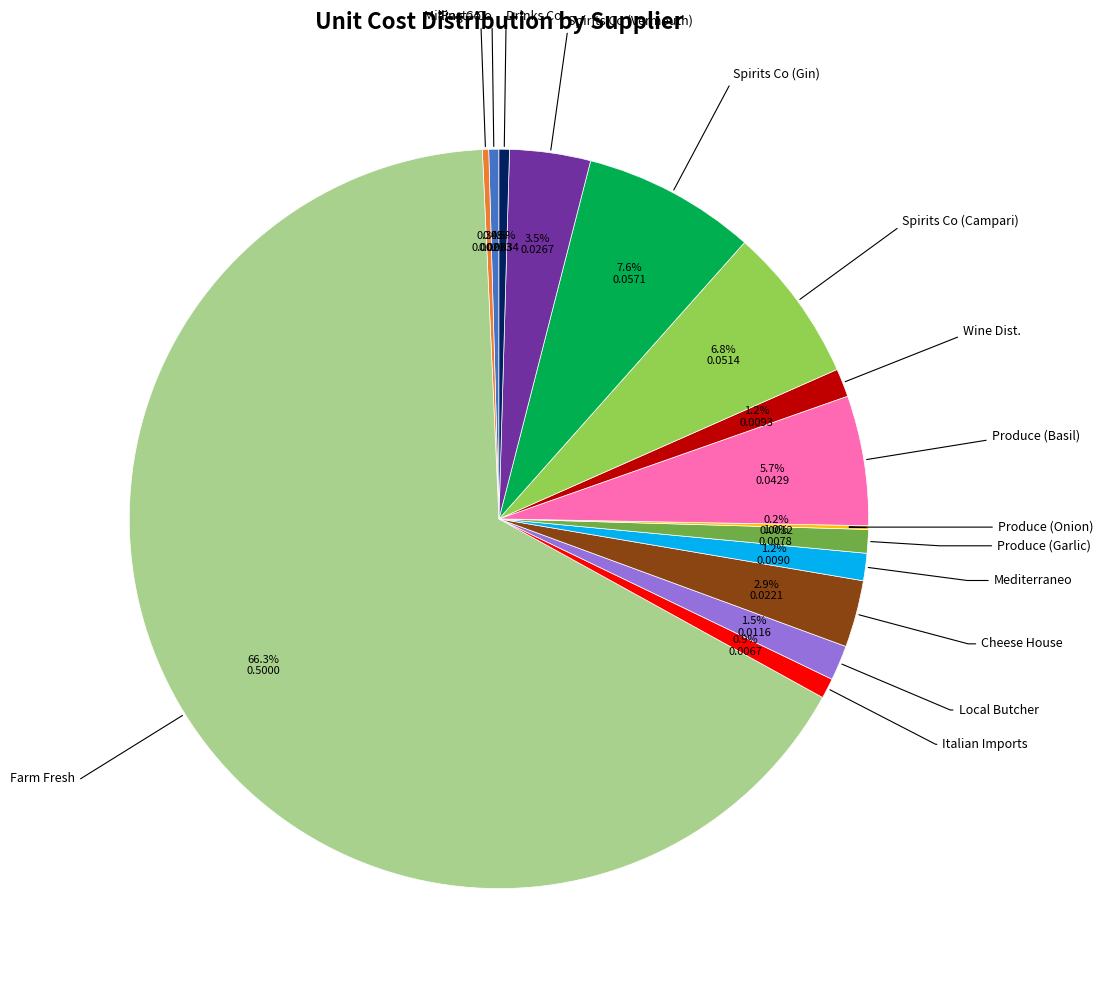

Does any single category account for the majority?

Yes